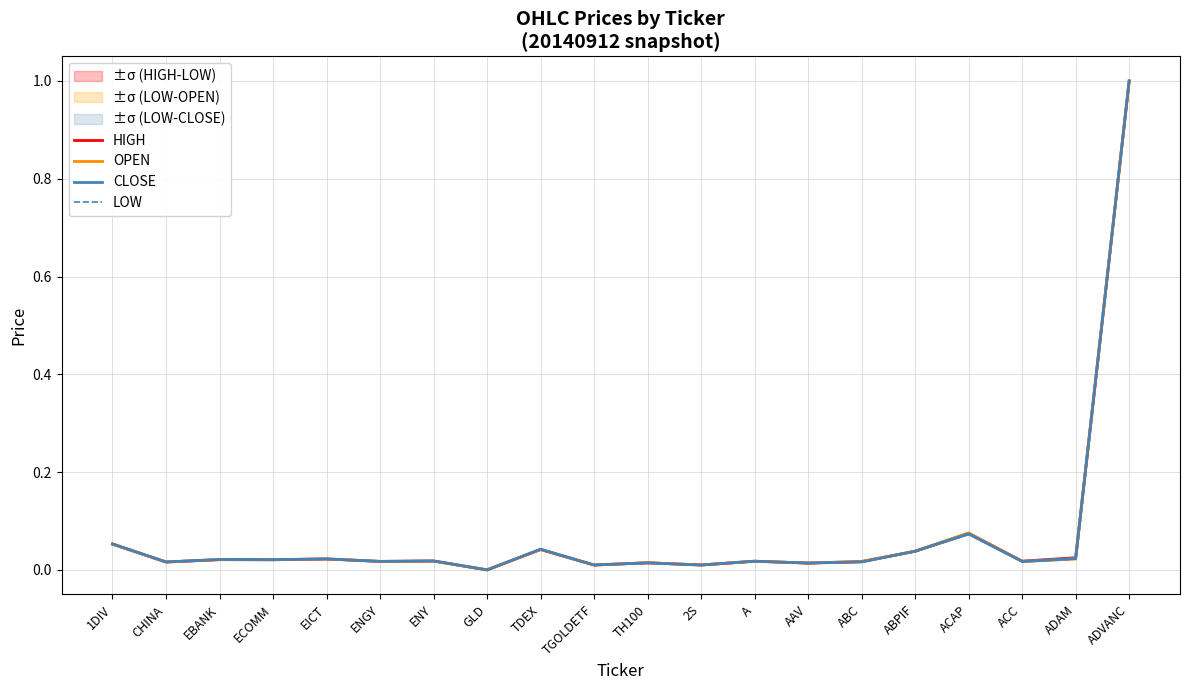

What is the sum of all OPEN values?

1.4